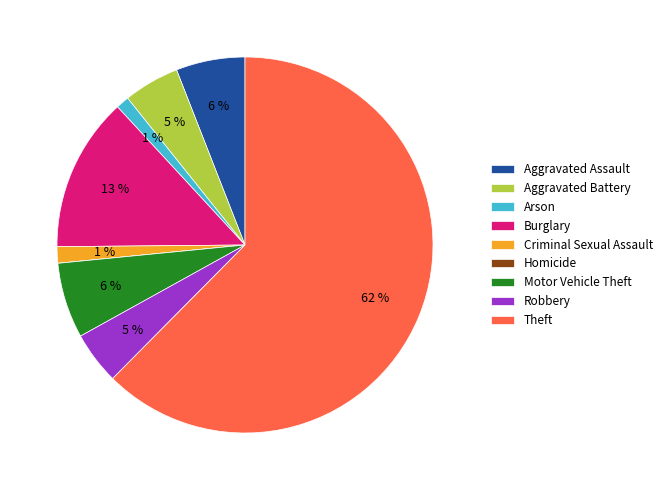

Does any single category account for the majority?

Yes